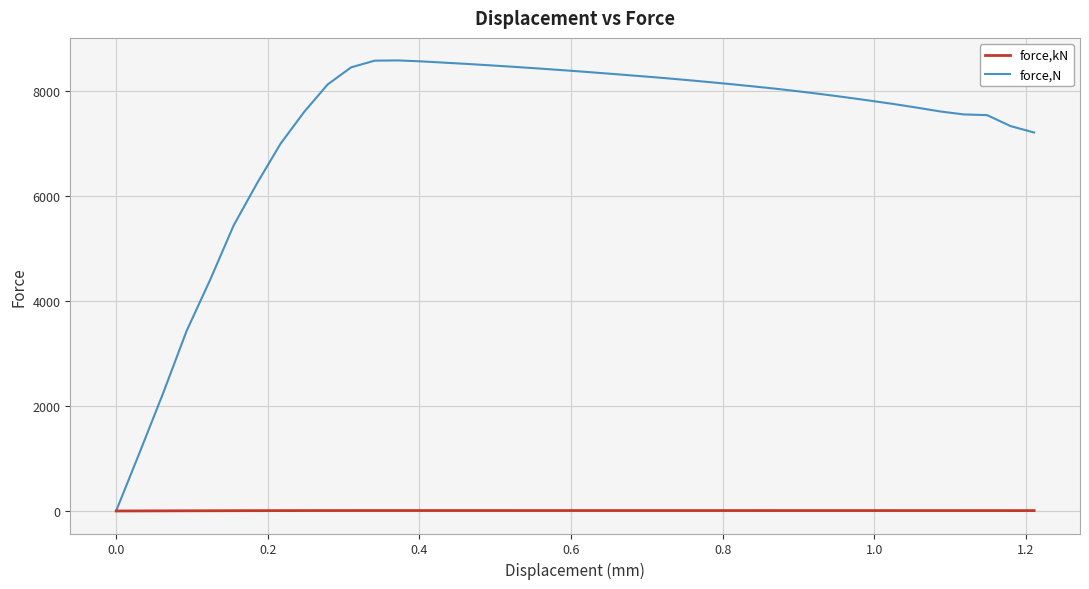

Which series has the largest range (max minus min)?

force,N